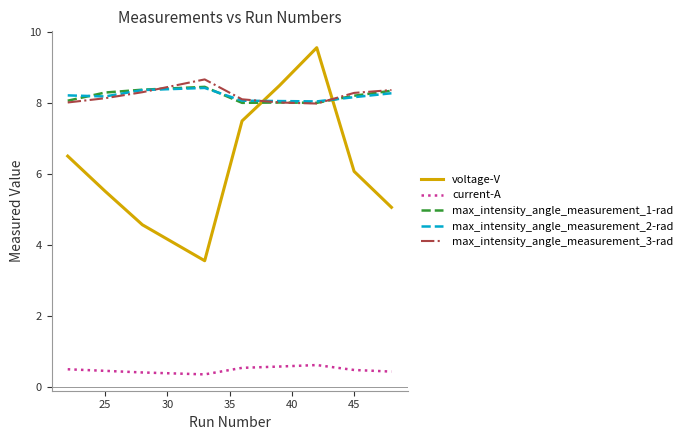

What is the average value of the current-A series?

0.5